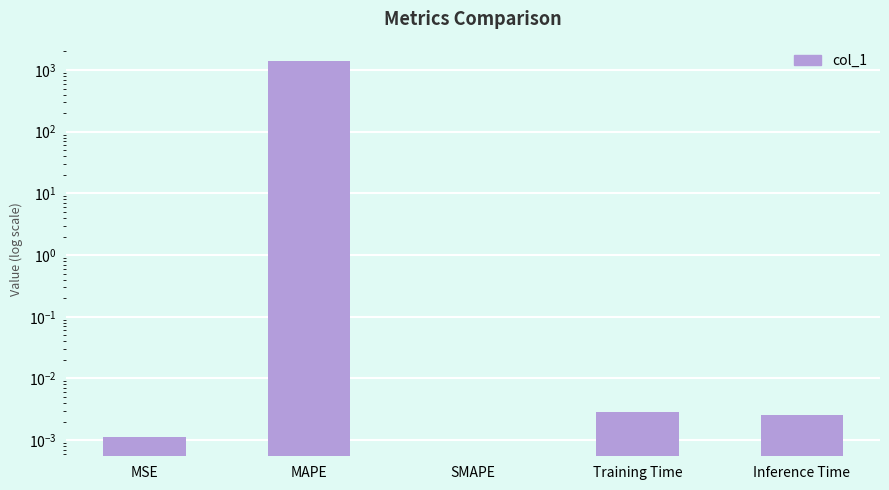

Rank the categories by value from lowest to highest.

SMAPE, MSE, Inference Time, Training Time, MAPE